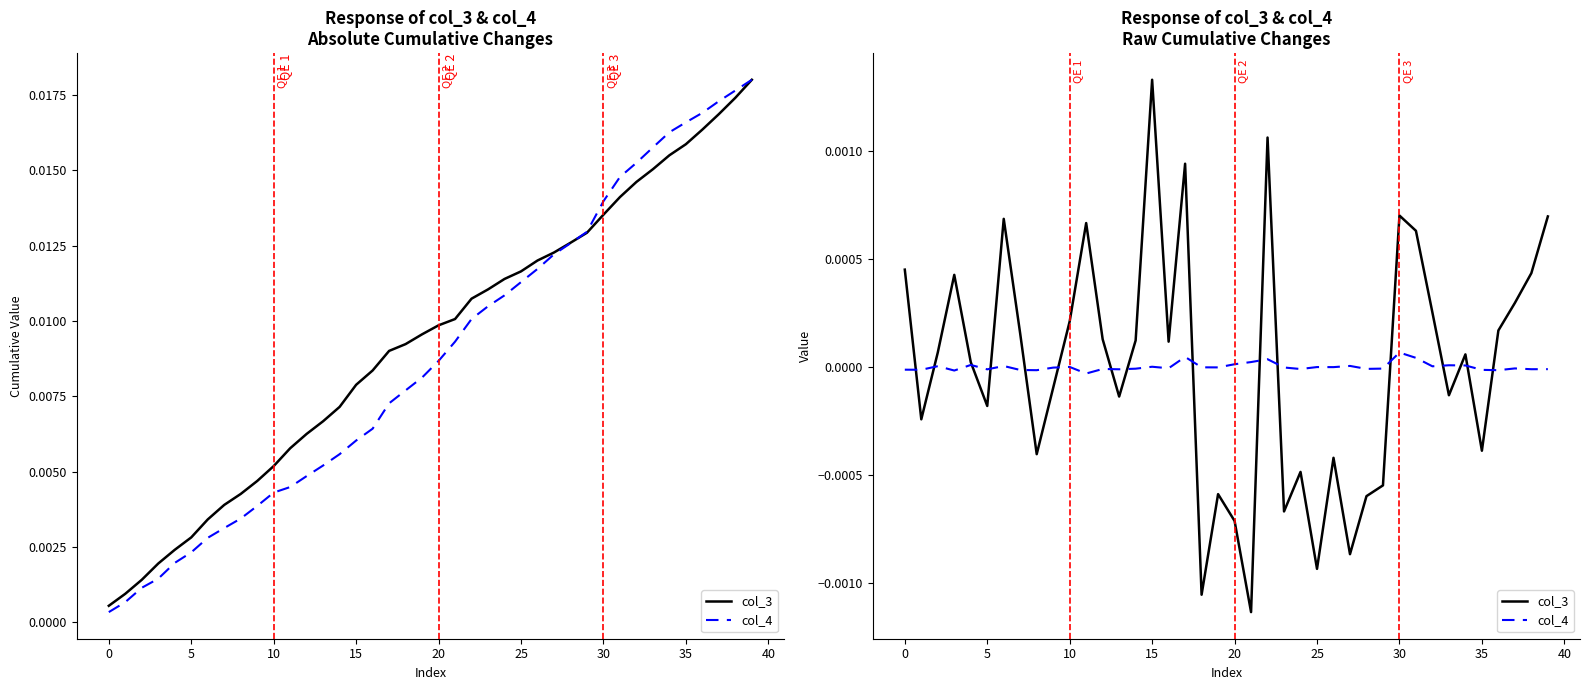

How many intersections are there between col_3 and col_4?

16